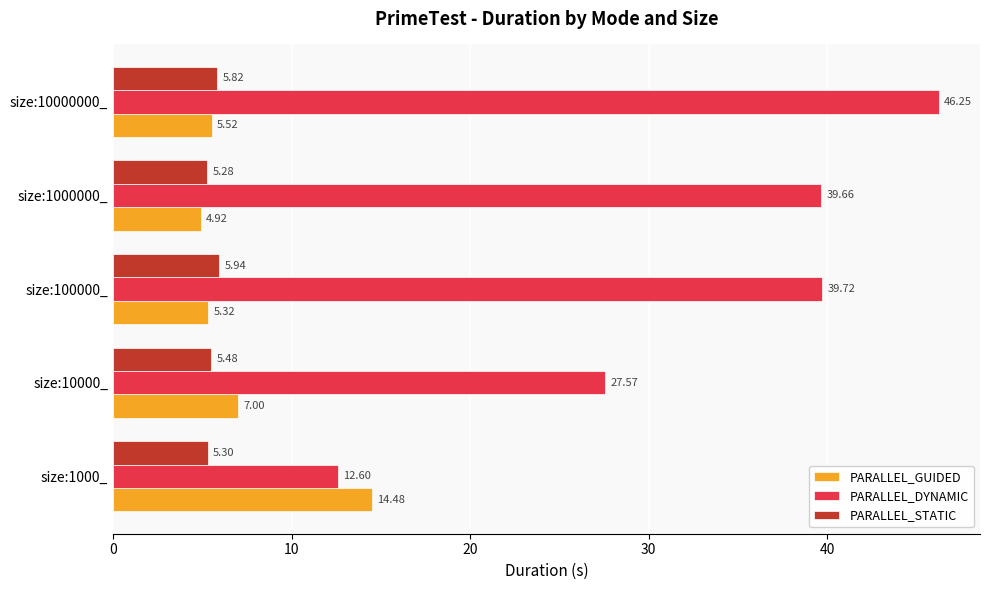

Between size:10000_ and size:10000000_, which series saw the biggest shift?

PARALLEL_DYNAMIC